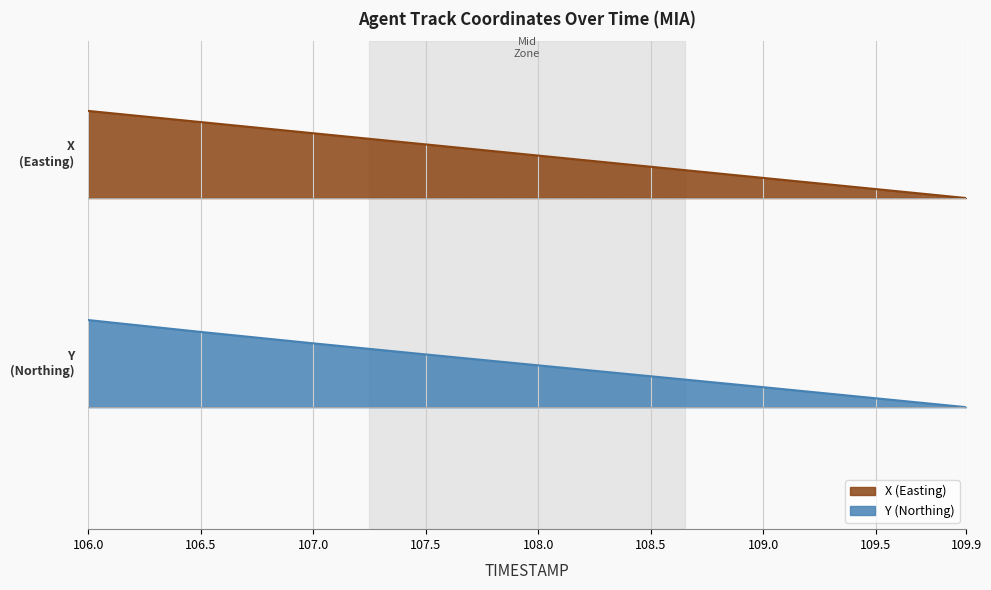

Does the chart display data point markers on the line(s)?

No